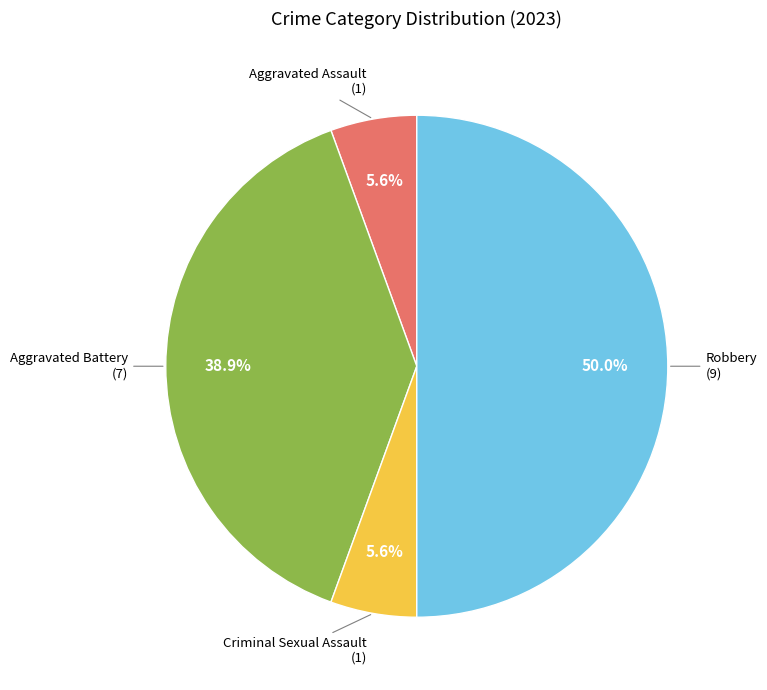

Count the number of slices in the pie.

4